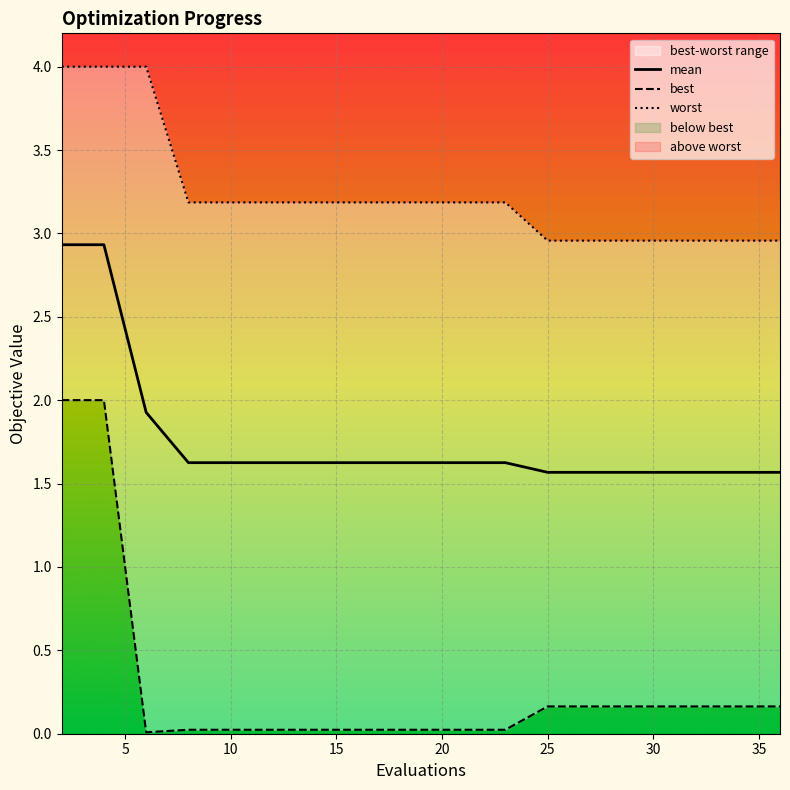

What is the lowest value of the mean series?

1.6